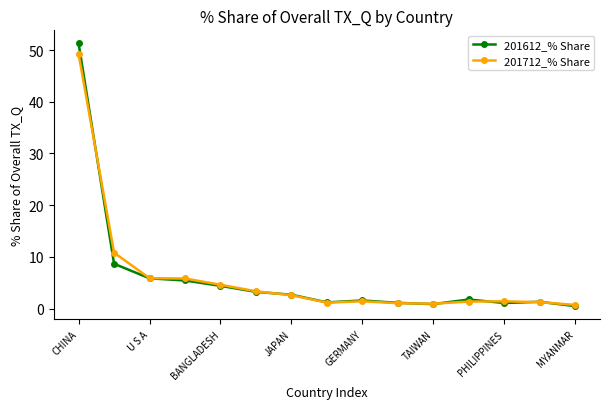

Which series has the largest range (max minus min)?

201612_% Share